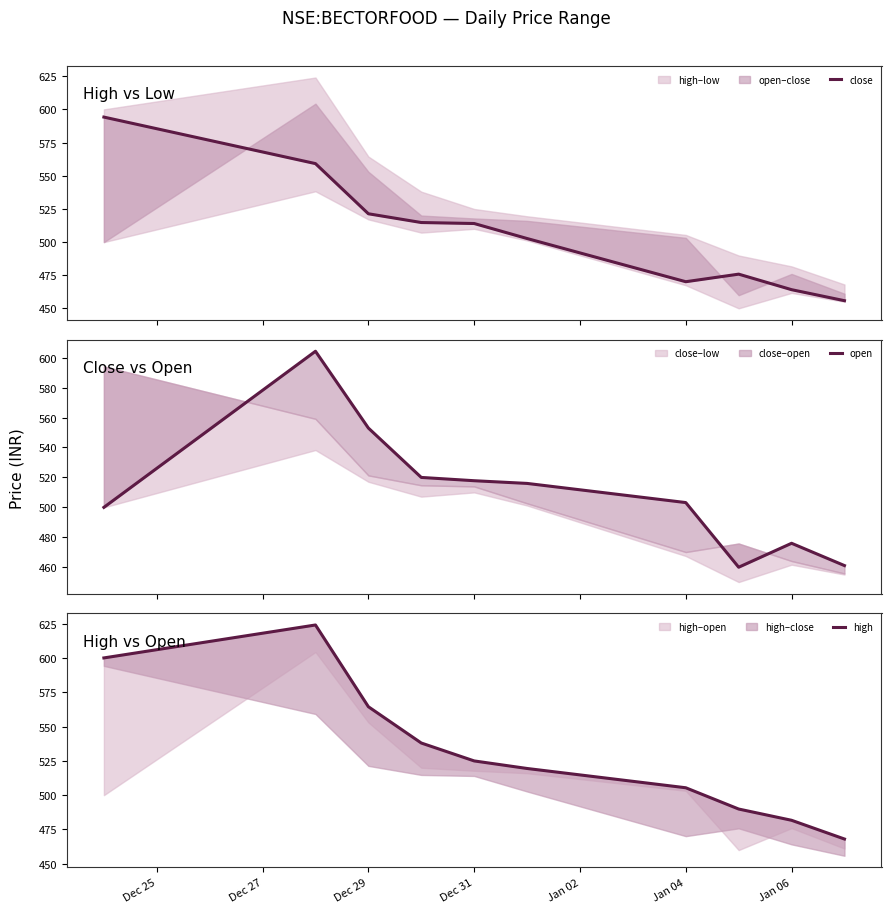

What is the maximum value shown in the chart?

624.0